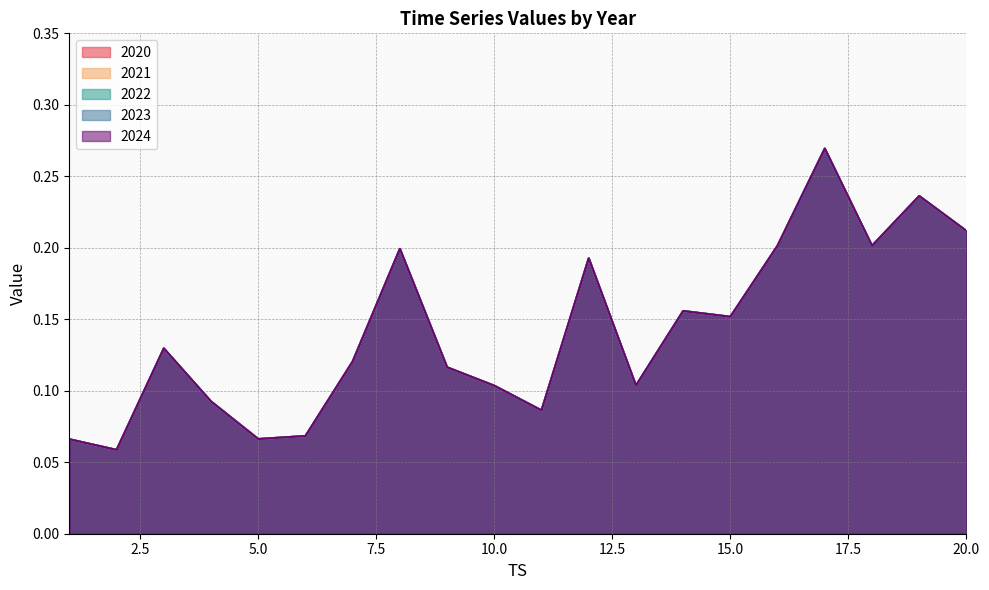

The value of 2020 at 11 is 0.1. True or false?

True